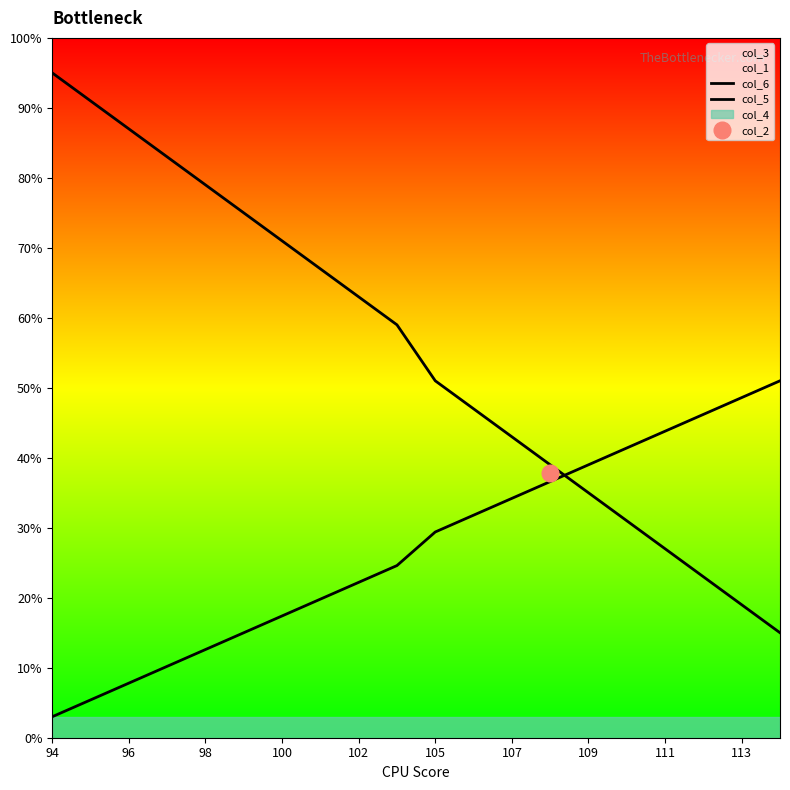

What is the lowest value of the col_6 series?

15.0